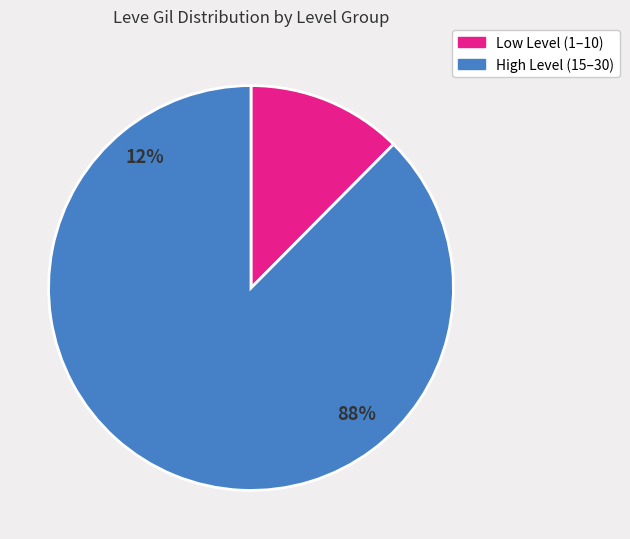

Is 15 the majority of the pie?

No